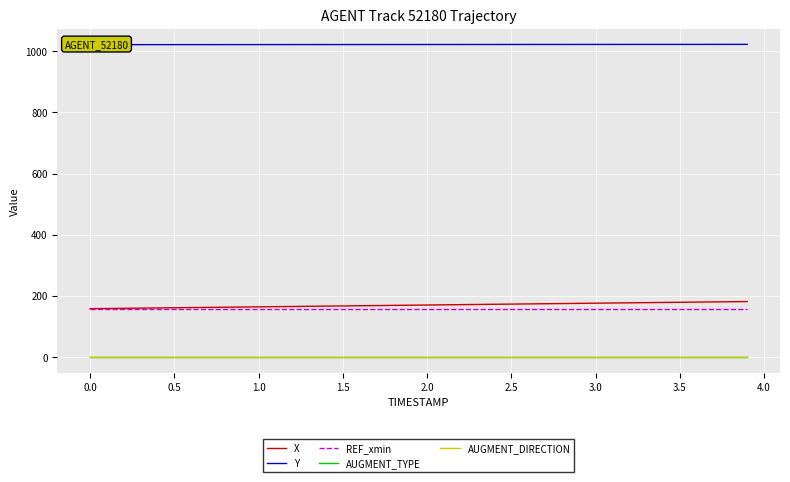

Count the number of data series in this chart.

5